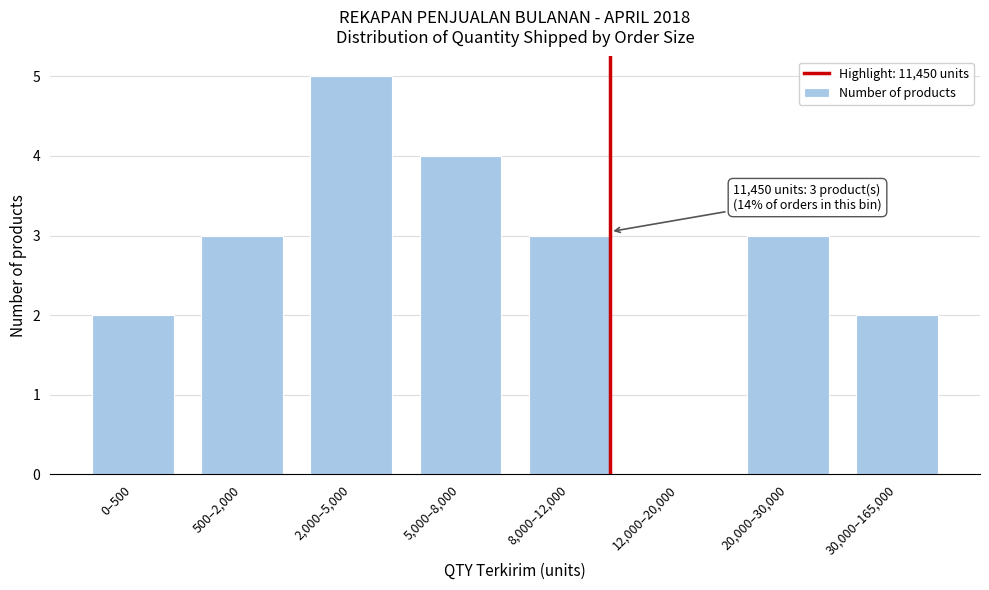

Reading left to right, extract all data points from this chart.

0–500=2	500–2,000=3	2,000–5,000=5	5,000–8,000=4	8,000–12,000=3	12,000–20,000=0	20,000–30,000=3	30,000–165,000=2